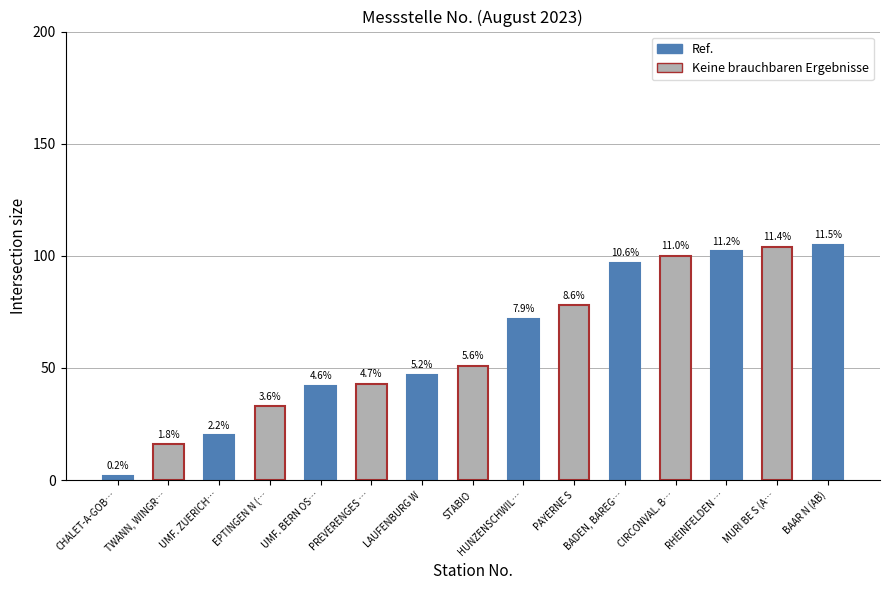

What is the value of the 1st bar from the left?

2